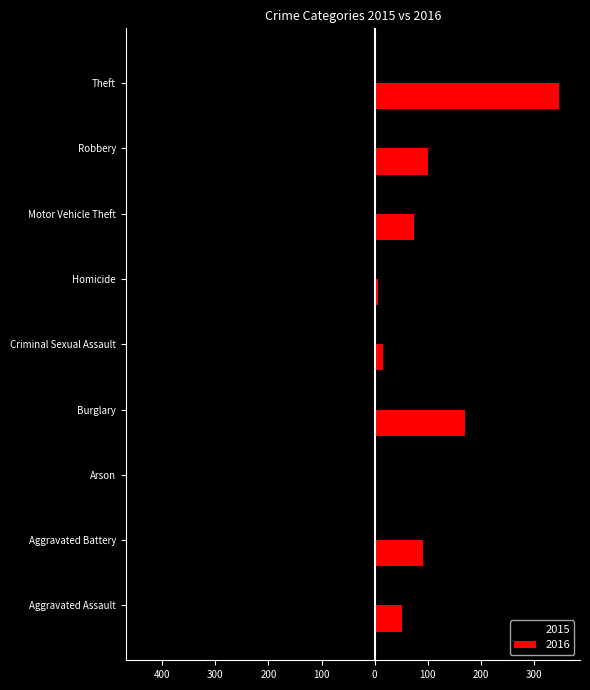

Which series has the largest total across all categories?

2016